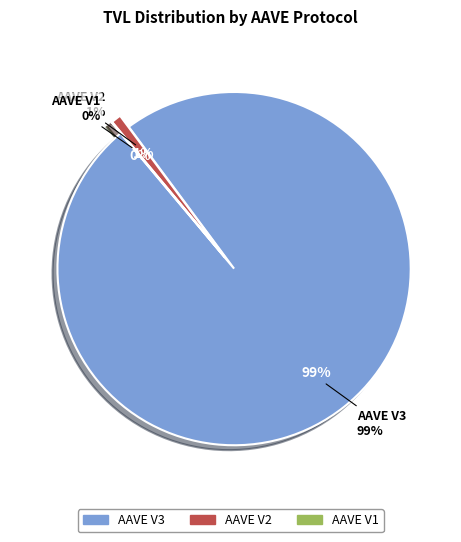

Which category has the smallest portion of the pie?

AAVE V1